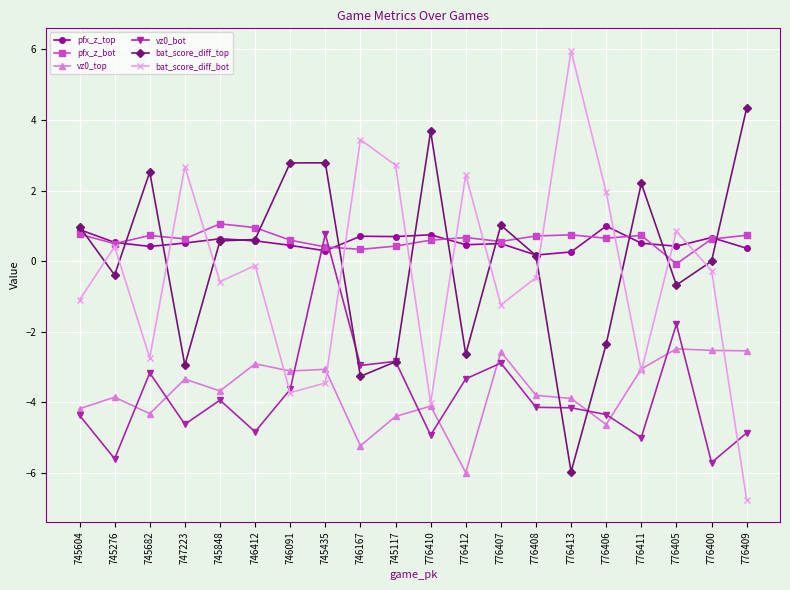

Is this an area chart (filled region under the line)?

No